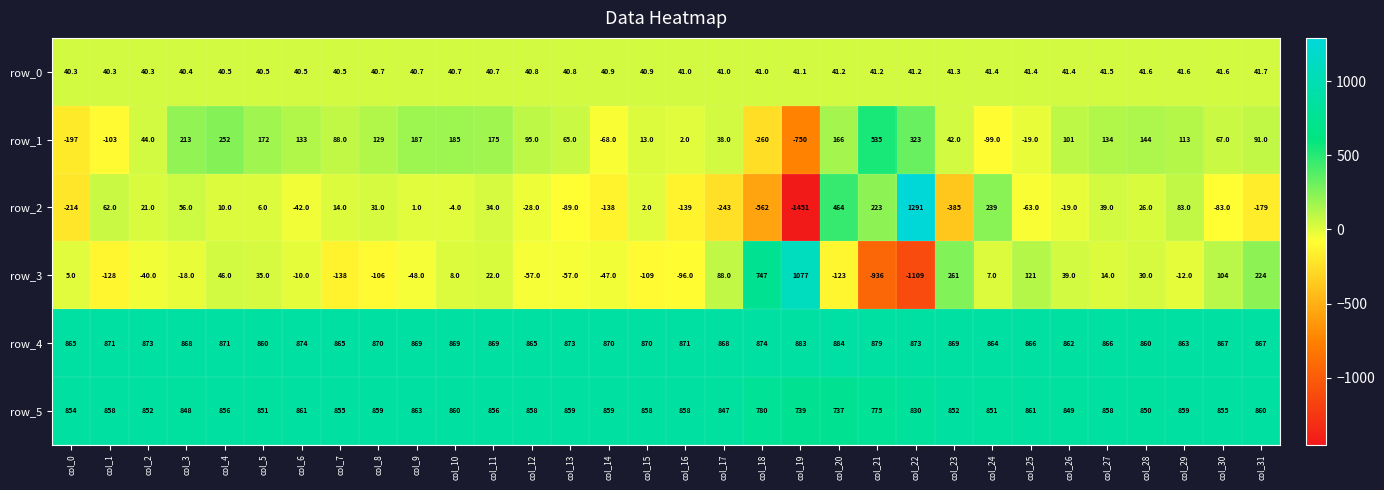

Reading left to right, list all the values displayed in this chart.

row_0: col_0=40.3	col_1=40.3	col_2=40.3	col_3=40.4	col_4=40.5	col_5=40.5	col_6=40.5	col_7=40.5	col_8=40.7	col_9=40.7	col_10=40.7	col_11=40.7	col_12=40.8	col_13=40.8	col_14=40.9	col_15=40.9	col_16=41.0	col_17=41.0	col_18=41.0	col_19=41.1	col_20=41.2	col_21=41.2	col_22=41.2	col_23=41.3	col_24=41.4	col_25=41.4	col_26=41.4	col_27=41.5	col_28=41.6	col_29=41.6	col_30=41.6	col_31=41.7
row_1: col_0=-197.0	col_1=-103.0	col_2=44.0	col_3=213.0	col_4=252.0	col_5=172.0	col_6=133.0	col_7=88.0	col_8=129.0	col_9=187.0	col_10=185.0	col_11=175.0	col_12=95.0	col_13=65.0	col_14=-68.0	col_15=13.0	col_16=2.0	col_17=38.0	col_18=-260.0	col_19=-750.0	col_20=166.0	col_21=535.0	col_22=323.0	col_23=42.0	col_24=-99.0	col_25=-19.0	col_26=101.0	col_27=134.0	col_28=144.0	col_29=113.0	col_30=67.0	col_31=91.0
row_2: col_0=-214.0	col_1=62.0	col_2=21.0	col_3=56.0	col_4=10.0	col_5=6.0	col_6=-42.0	col_7=14.0	col_8=31.0	col_9=1.0	col_10=-4.0	col_11=34.0	col_12=-28.0	col_13=-89.0	col_14=-138.0	col_15=2.0	col_16=-139.0	col_17=-243.0	col_18=-562.0	col_19=-1451.0	col_20=464.0	col_21=223.0	col_22=1291.0	col_23=-385.0	col_24=239.0	col_25=-63.0	col_26=-19.0	col_27=39.0	col_28=26.0	col_29=83.0	col_30=-83.0	col_31=-179.0
row_3: col_0=5.0	col_1=-128.0	col_2=-40.0	col_3=-18.0	col_4=46.0	col_5=35.0	col_6=-10.0	col_7=-138.0	col_8=-106.0	col_9=-48.0	col_10=8.0	col_11=22.0	col_12=-57.0	col_13=-57.0	col_14=-47.0	col_15=-109.0	col_16=-96.0	col_17=88.0	col_18=747.0	col_19=1077.0	col_20=-123.0	col_21=-936.0	col_22=-1109.0	col_23=261.0	col_24=7.0	col_25=121.0	col_26=39.0	col_27=14.0	col_28=30.0	col_29=-12.0	col_30=104.0	col_31=224.0
row_4: col_0=865.0	col_1=871.0	col_2=873.0	col_3=868.0	col_4=871.0	col_5=860.0	col_6=874.0	col_7=865.0	col_8=870.0	col_9=869.0	col_10=869.0	col_11=869.0	col_12=865.0	col_13=873.0	col_14=870.0	col_15=870.0	col_16=871.0	col_17=868.0	col_18=874.0	col_19=883.0	col_20=884.0	col_21=879.0	col_22=873.0	col_23=869.0	col_24=864.0	col_25=866.0	col_26=862.0	col_27=866.0	col_28=860.0	col_29=863.0	col_30=867.0	col_31=867.0
row_5: col_0=854.0	col_1=858.0	col_2=852.0	col_3=848.0	col_4=856.0	col_5=851.0	col_6=861.0	col_7=855.0	col_8=859.0	col_9=863.0	col_10=860.0	col_11=856.0	col_12=858.0	col_13=859.0	col_14=859.0	col_15=858.0	col_16=858.0	col_17=847.0	col_18=780.0	col_19=739.0	col_20=737.0	col_21=775.0	col_22=830.0	col_23=852.0	col_24=851.0	col_25=861.0	col_26=849.0	col_27=858.0	col_28=850.0	col_29=859.0	col_30=855.0	col_31=860.0